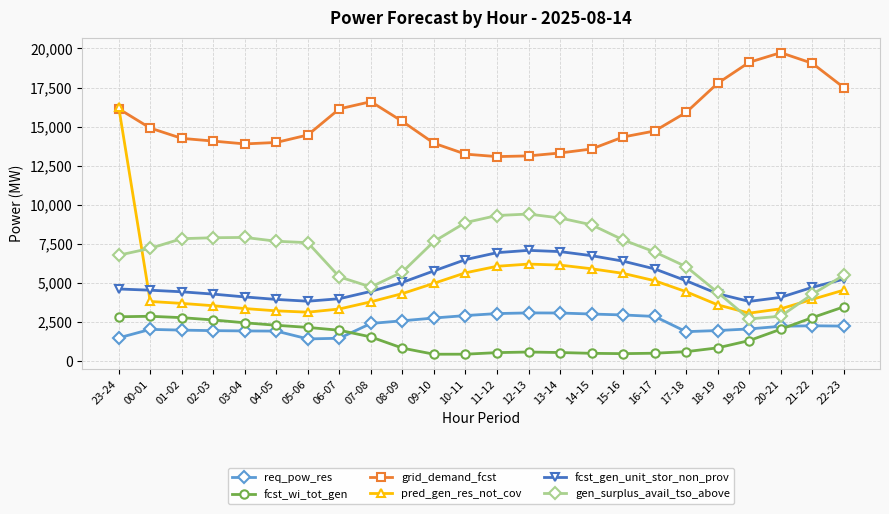

True or false: fcst_wi_tot_gen has more than 1 points higher than both neighbors.

True